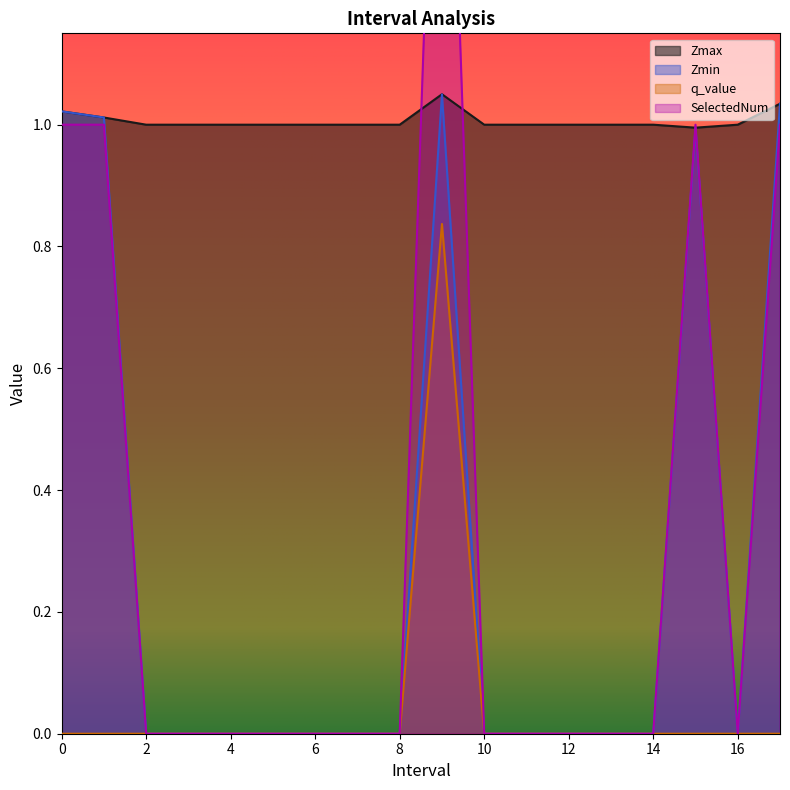

What is the sum of all Zmin values?

5.1